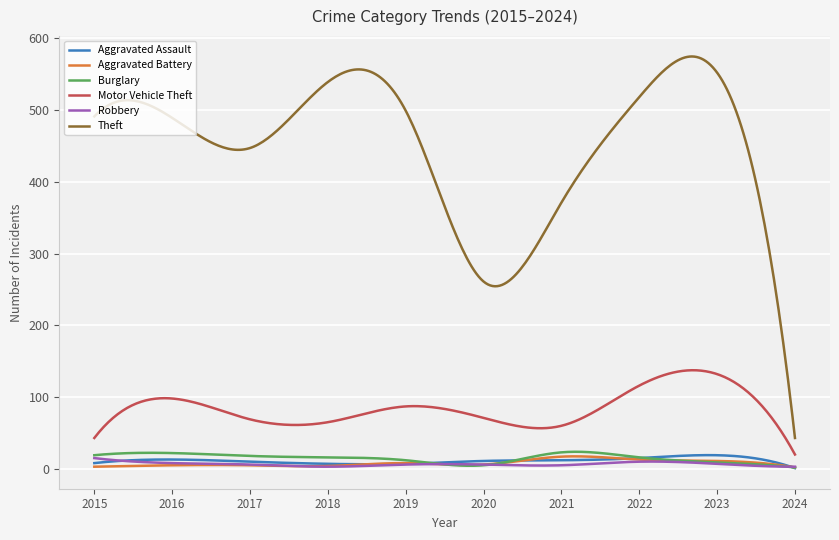

Which series has the largest total across all categories?

Theft